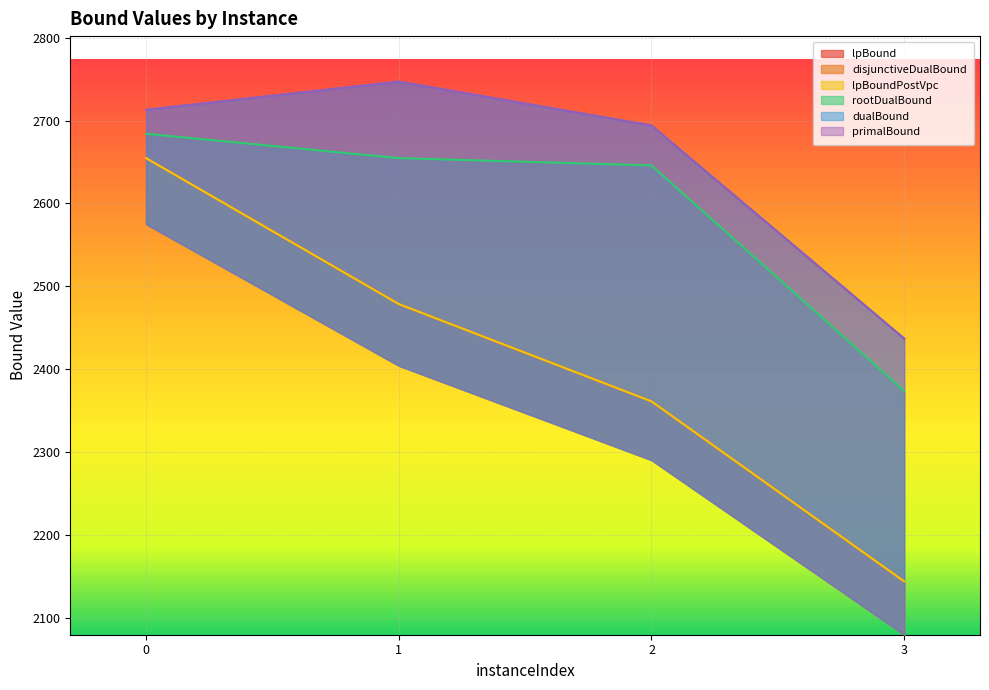

True or false: disjunctiveDualBound and rootDualBound intersect in this chart.

False